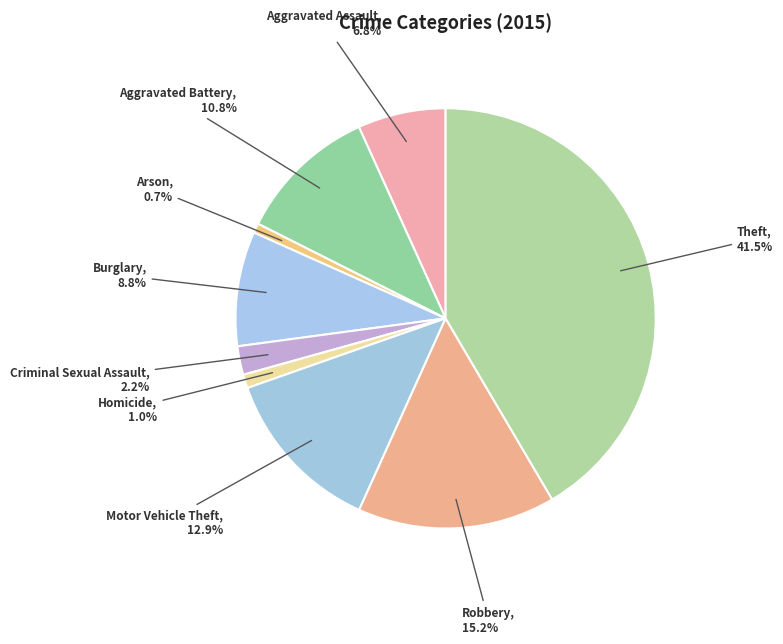

Which has a higher value, Robbery or Motor Vehicle Theft?

Robbery